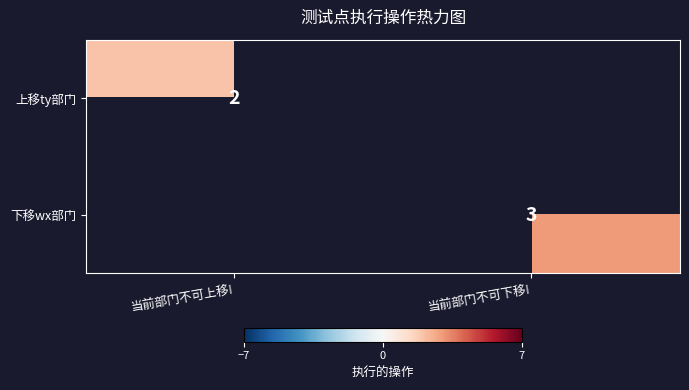

True or false: 上移ty部门 has a value of 1 at 当前部门不可上移!.

False